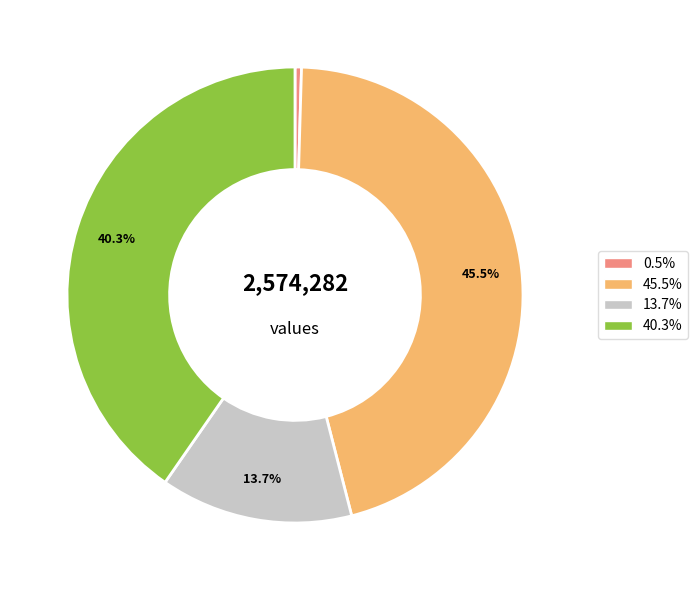

Does any single category account for the majority?

No